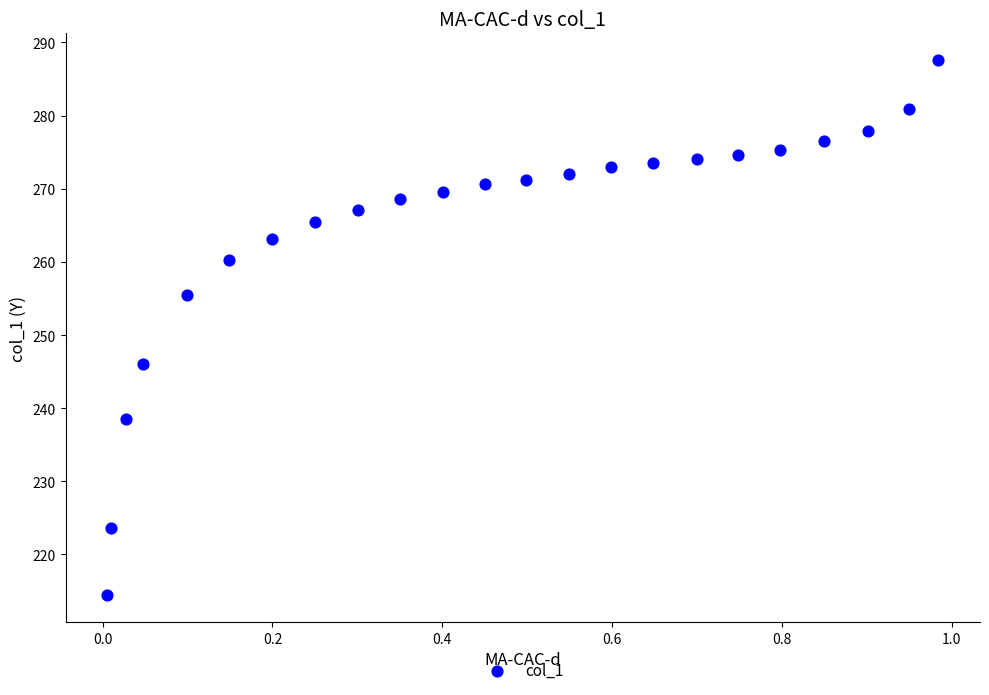

What is the range of X values (max minus min)?

1.0